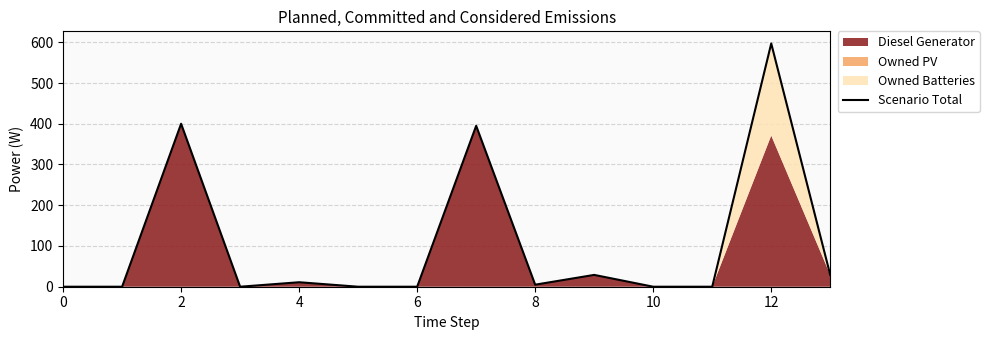

The value of Scenario Total at 0 is 295. True or false?

False